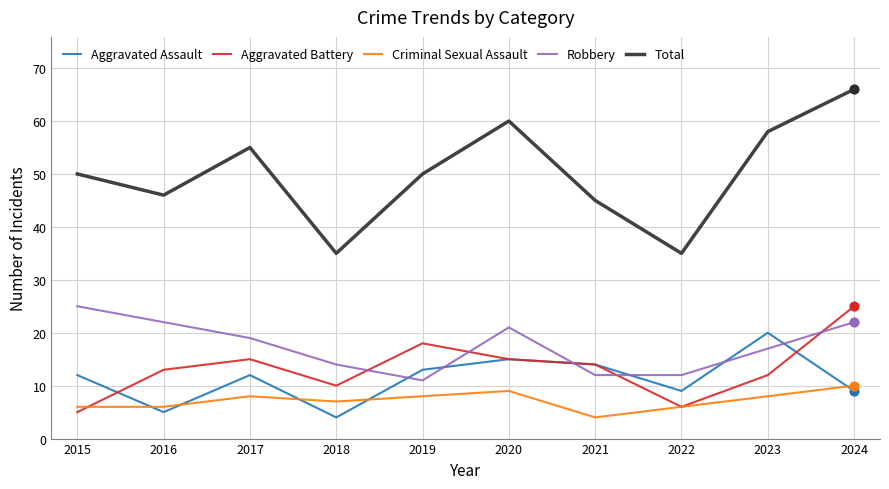

Is the value of Total at 2023 greater than the value of Aggravated Assault at 2023?

Yes